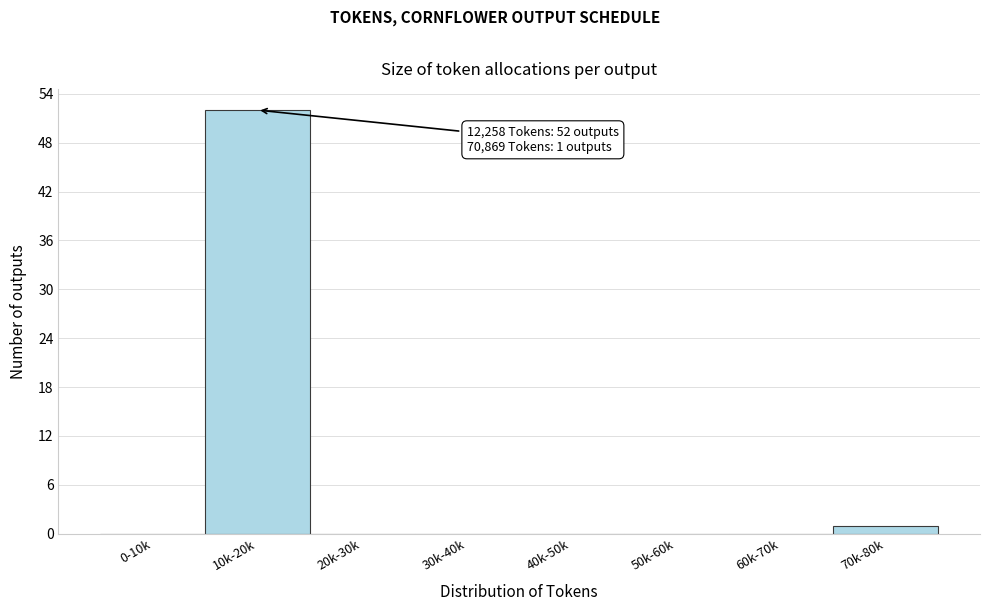

Reading left to right, transcribe all the data shown in this chart.

0-10k=0	10k-20k=52	20k-30k=0	30k-40k=0	40k-50k=0	50k-60k=0	60k-70k=0	70k-80k=1